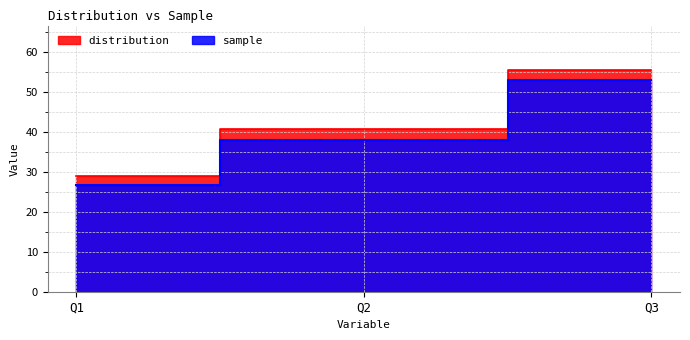

What is the value of the distribution point at the 2nd from the left?

40.6